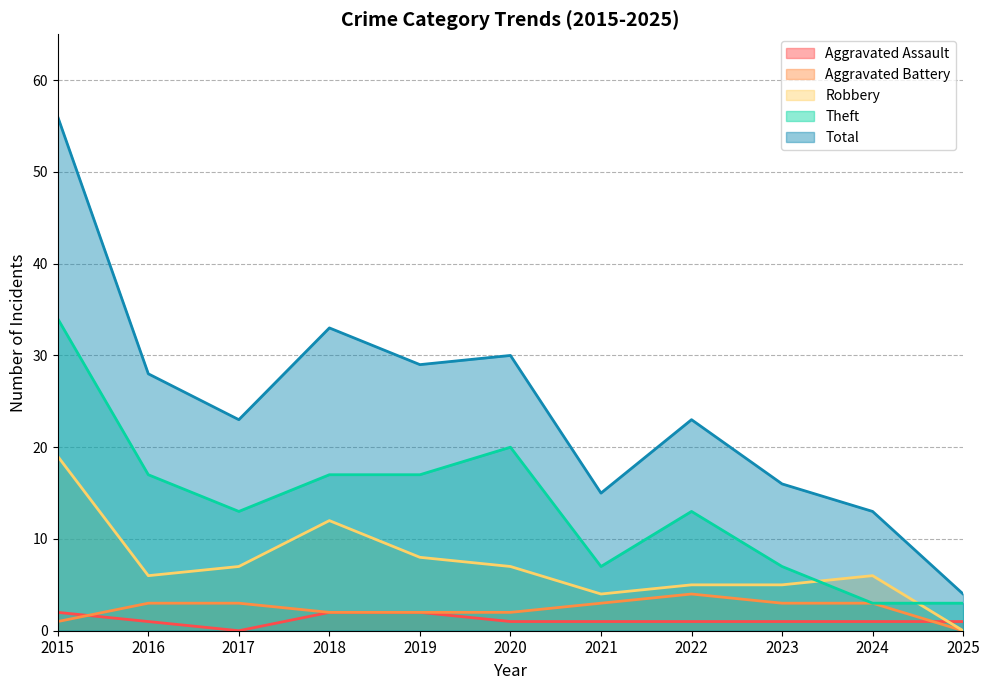

What is the difference between the maximum and minimum values in the Theft series?

31